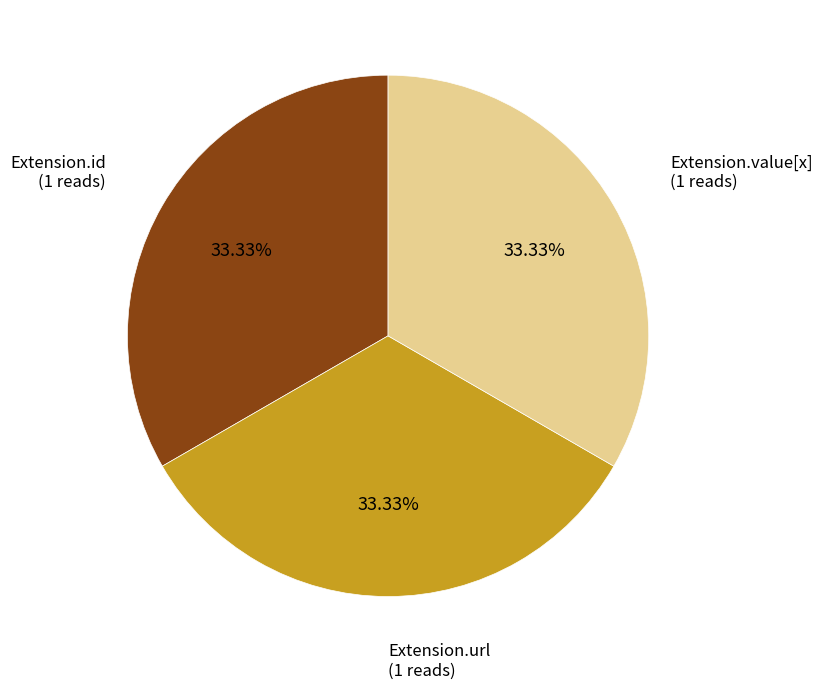

How many slices are in this pie chart?

3